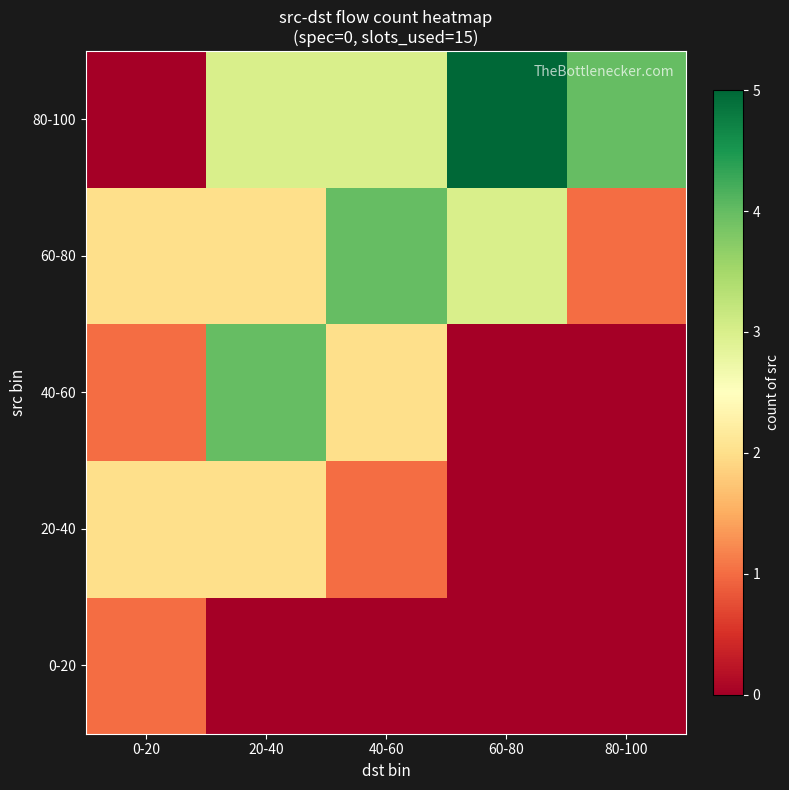

List the series in order of their peak value, highest first.

80-100, 40-60, 60-80, 20-40, 0-20